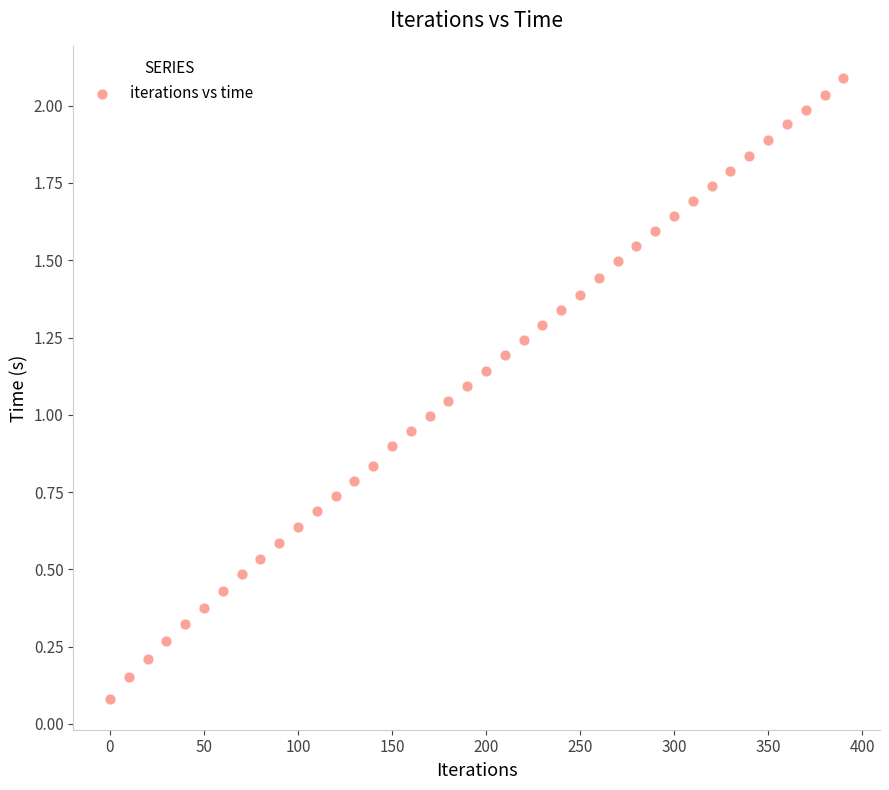

What is the range of X values (max minus min)?

390.0